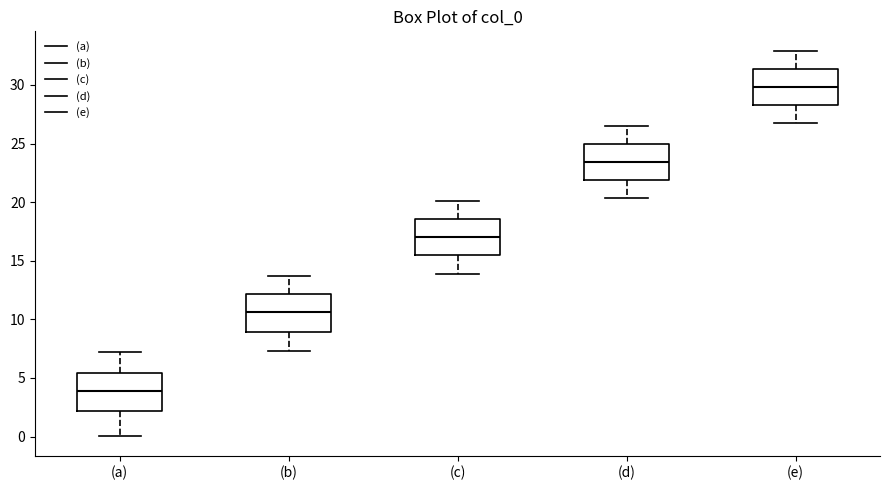

Reading left to right, transcribe this box plot: for each box, give where its median line is, the range the box spans, and where its two whiskers end, as read against the y-axis. The values are not printed on the chart, so give them approximately, as read against the axis.

(a): median 4.0, box 2.0 to 5.5, whiskers 0.0 to 7.0
(b): median 10.5, box 9.0 to 12.0, whiskers 7.5 to 13.5
(c): median 17.0, box 15.5 to 18.5, whiskers 14.0 to 20.0
(d): median 23.5, box 22.0 to 25.0, whiskers 20.5 to 26.5
(e): median 30.0, box 28.5 to 31.5, whiskers 26.5 to 33.0